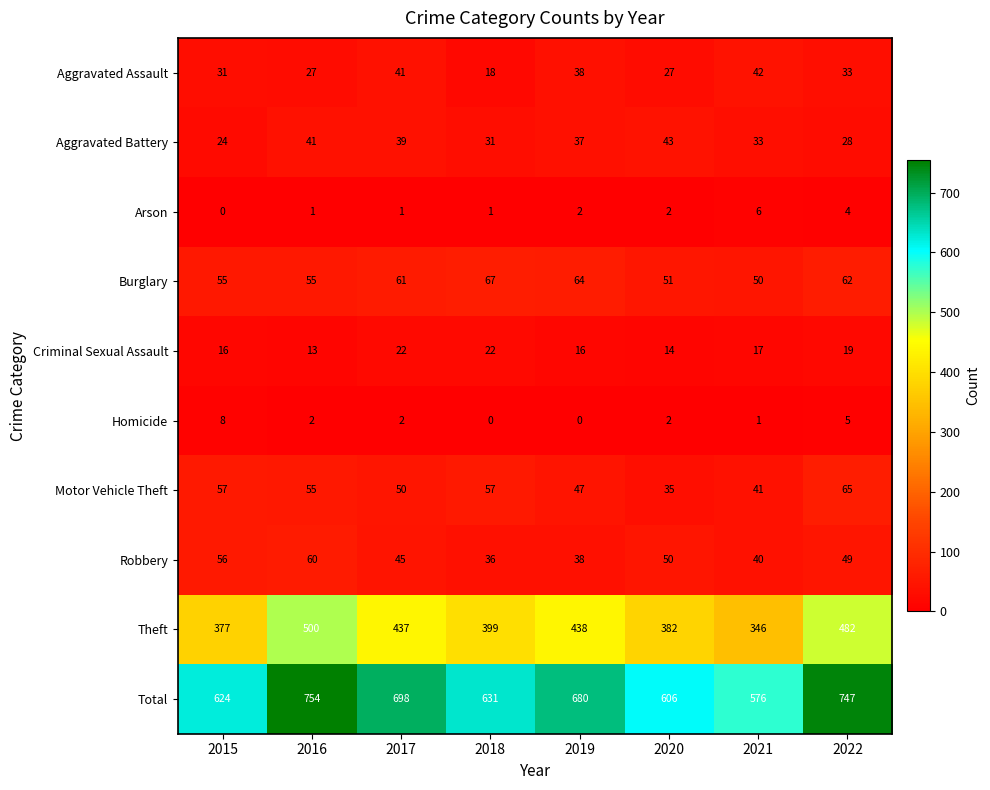

What is the total value across all series at 2016?

1508